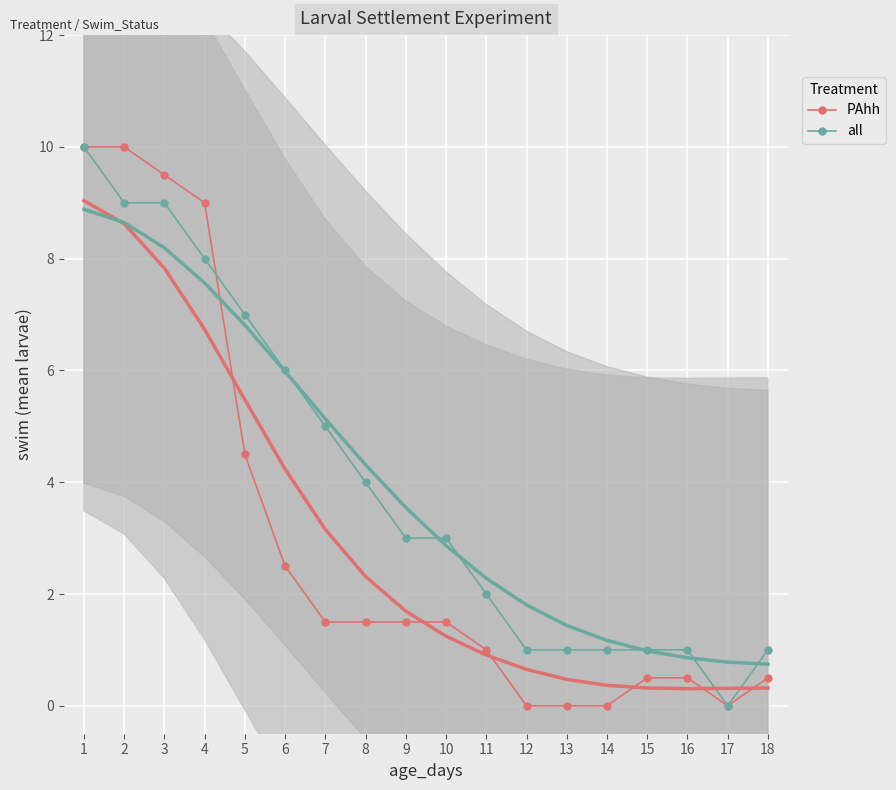

Rank the series at 18 from highest to lowest value.

all, PAhh